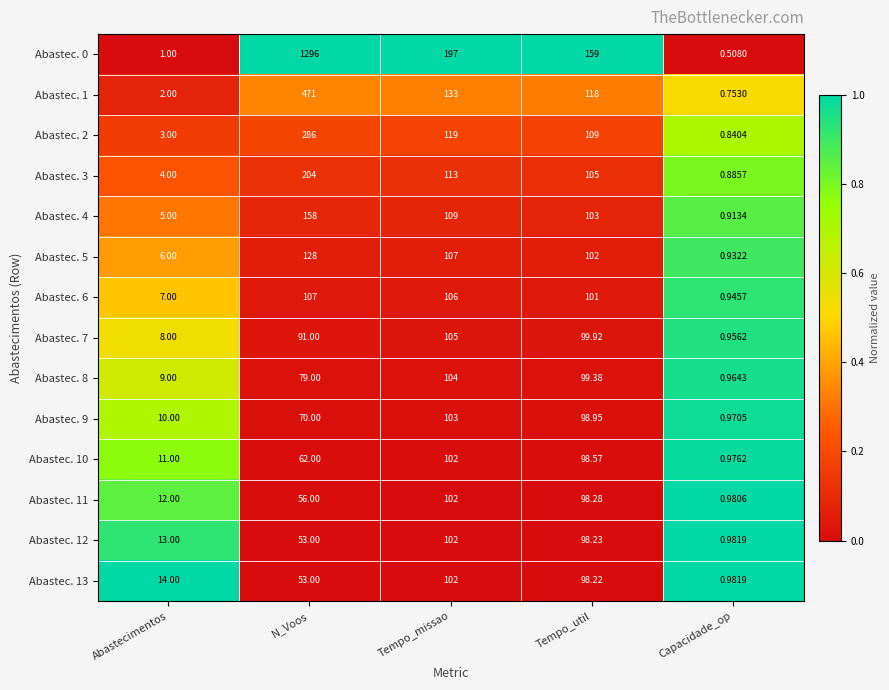

Where does the Abastec. 1 series first go above 118?

N_Voos